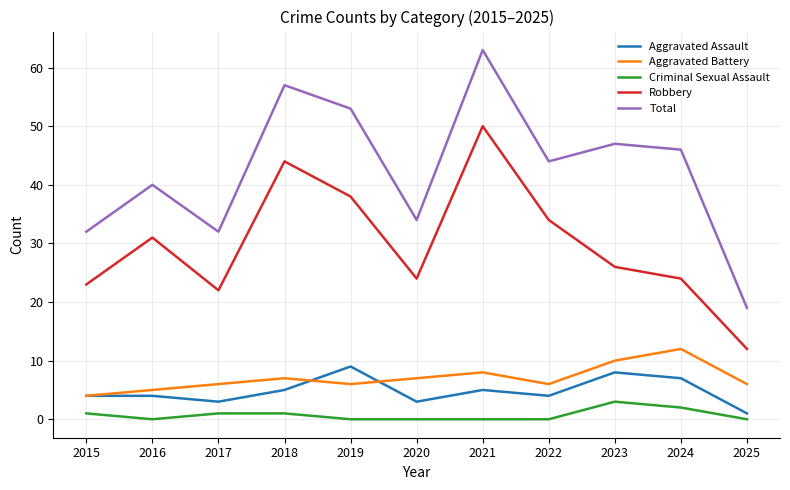

How many categories are shown in the chart?

11